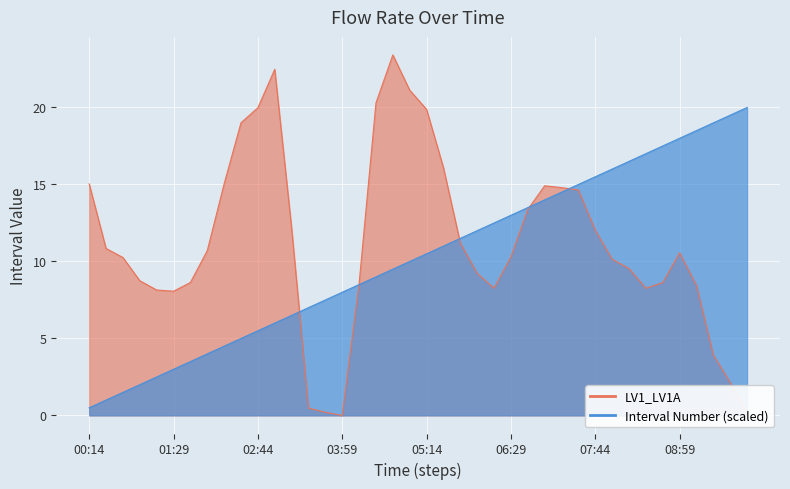

Where does the LV1_LV1A series first go above 10?

00:14